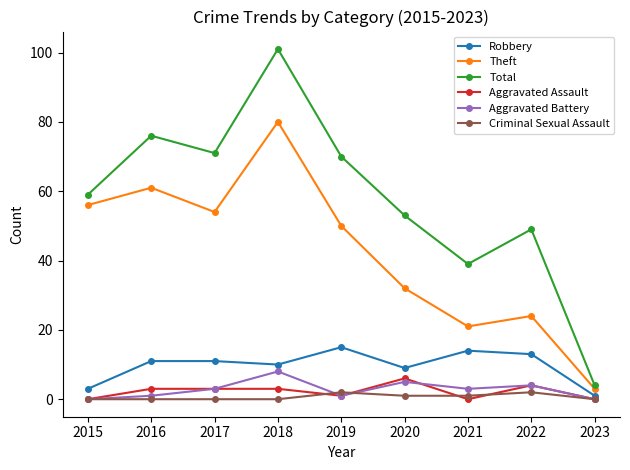

The Aggravated Assault series shows 6 at 2020. True or false?

True